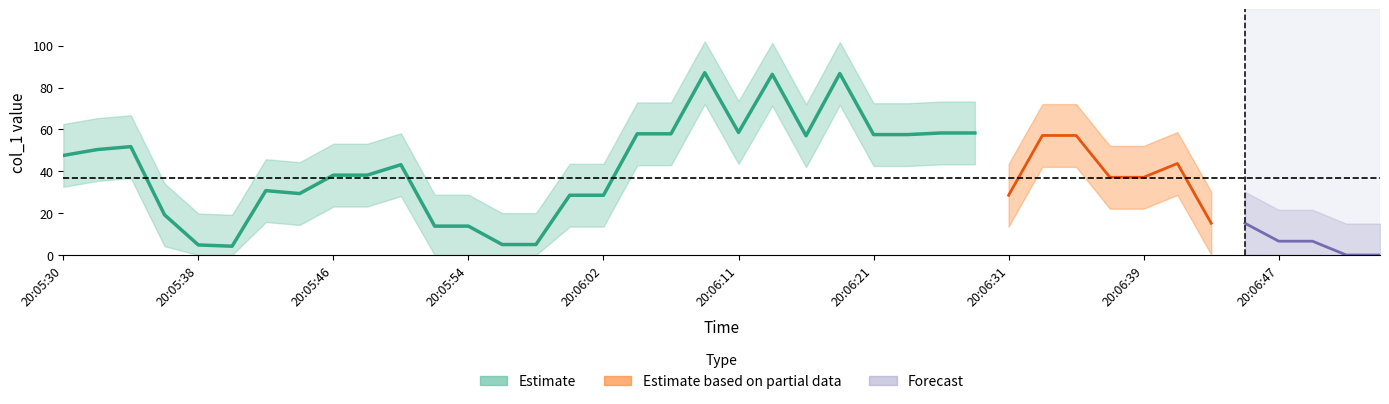

How many categories are shown in the chart?

40